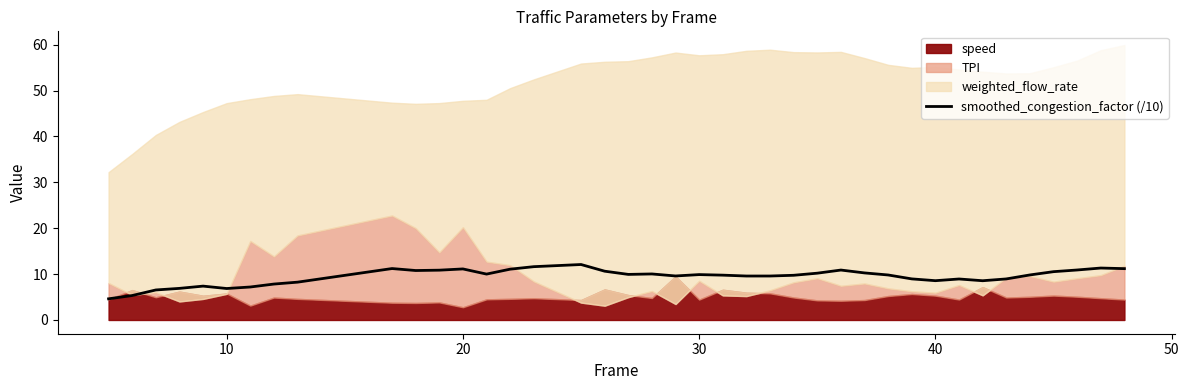

What is the minimum value for smoothed_congestion_factor (/10)?

4.6